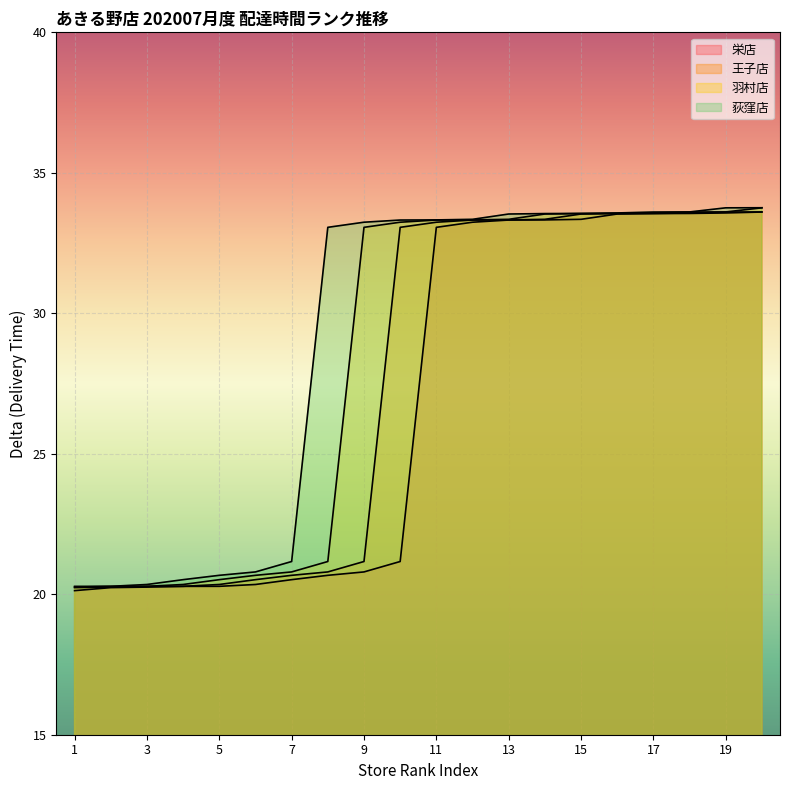

True or false: 荻窪店 and 王子店 cross at least once.

False